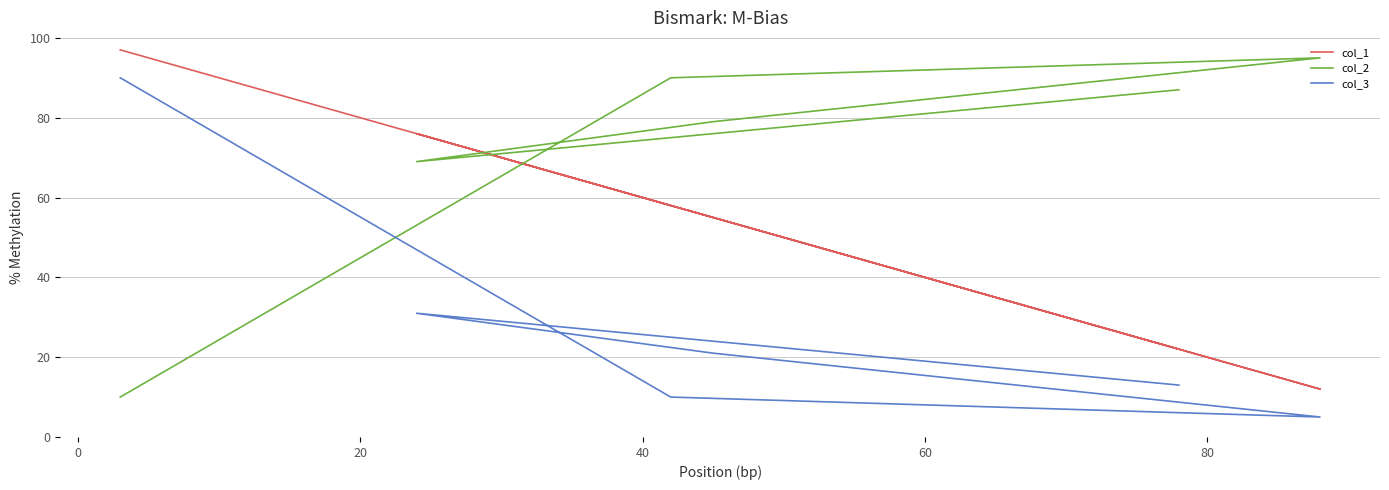

True or false: col_1 and col_3 intersect in this chart.

False